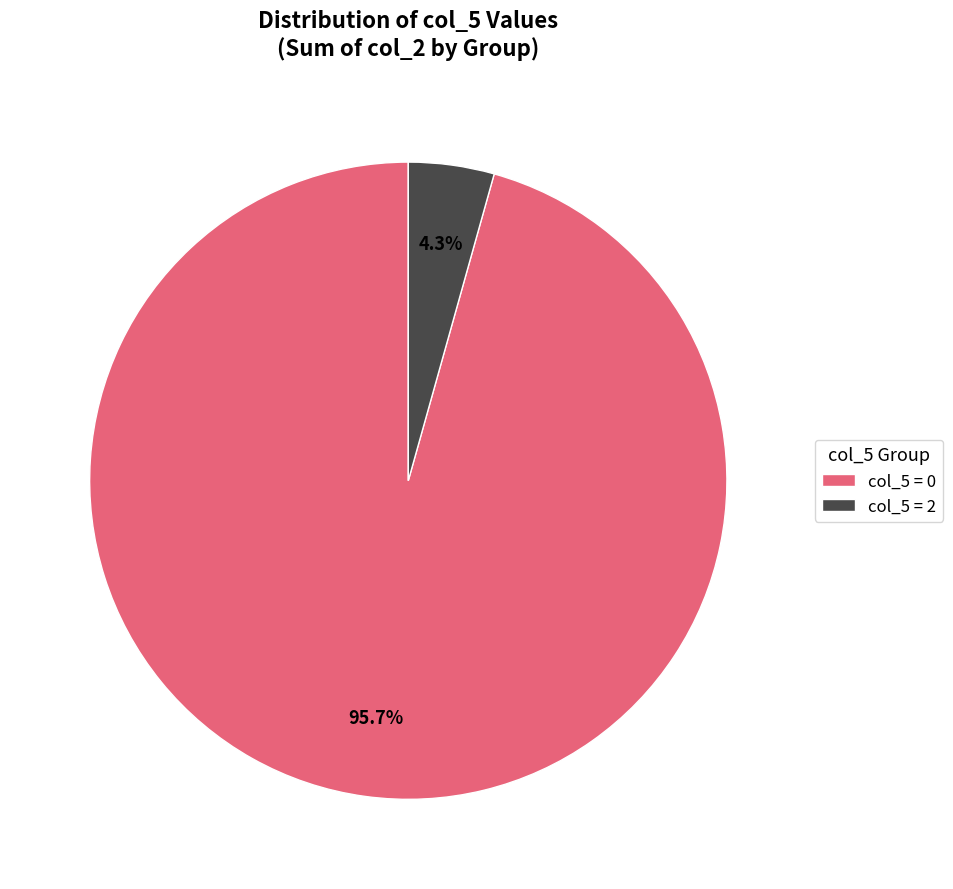

Is there a majority slice in this chart?

Yes